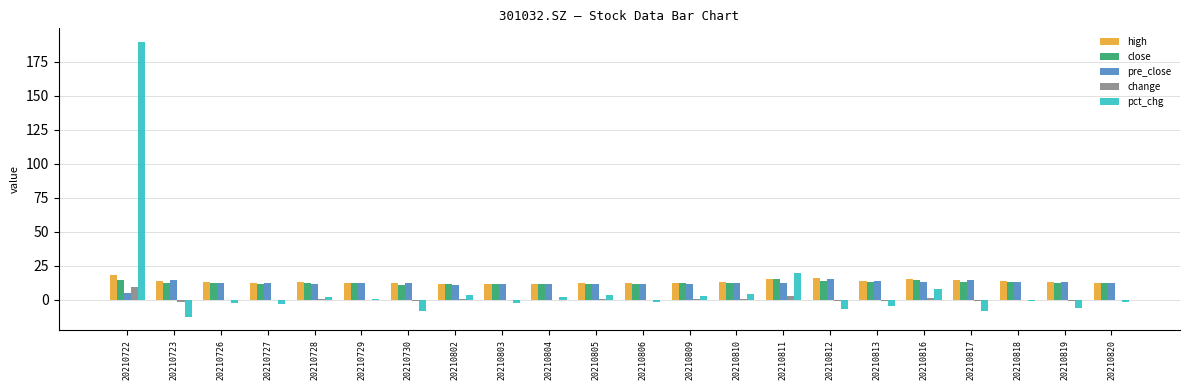

What is the maximum value shown in the chart?

189.3